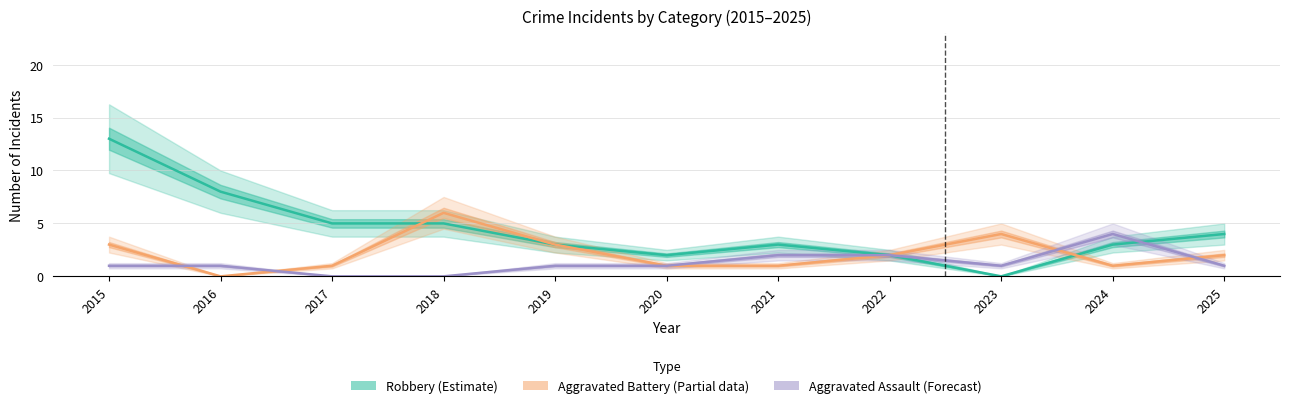

Where is the first local minimum for Aggravated Battery (Partial)?

2016